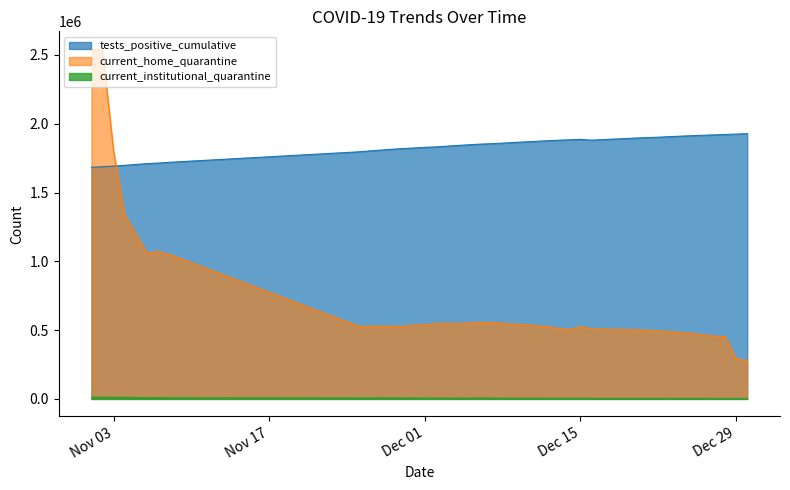

At which category is the sum across all series the highest?

2020-11-01